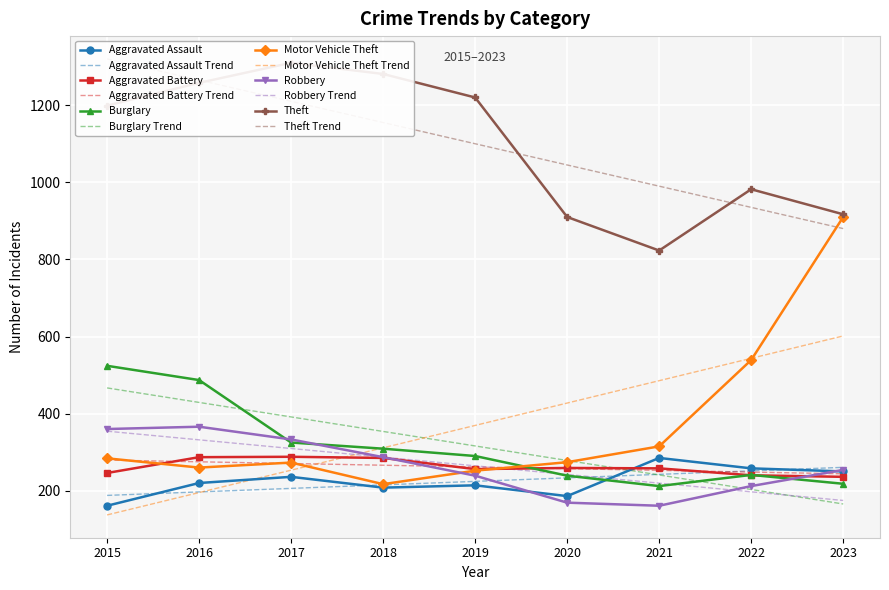

Which has a higher value, 2015 or 2020?

2020